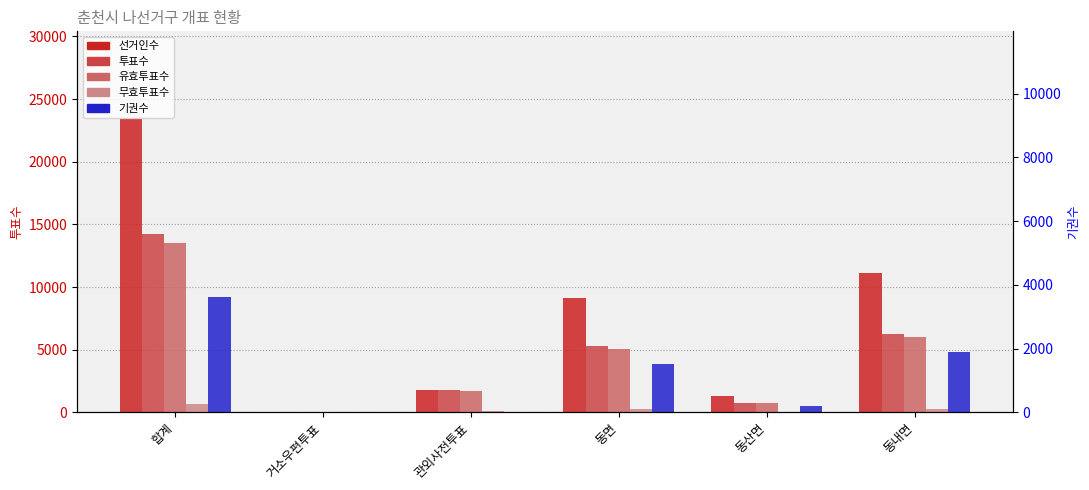

Reading left to right, extract all data points from this chart.

선거인수: 합계=23393	거소우편투표=54	관외사전투표=1803	동면=9148	동산면=1276	동내면=11112
투표수: 합계=14196	거소우편투표=51	관외사전투표=1803	동면=5306	동산면=751	동내면=6276
유효투표수: 합계=13553	거소우편투표=46	관외사전투표=1724	동면=5058	동산면=708	동내면=6009
무효투표수: 합계=643	거소우편투표=5	관외사전투표=79	동면=248	동산면=43	동내면=267
기권수: 합계=9197	거소우편투표=3	관외사전투표=0	동면=3842	동산면=525	동내면=4836